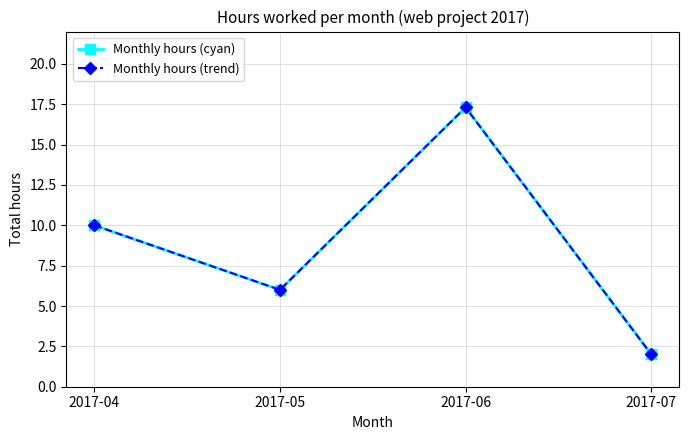

Which series changed the most between 2017-05 and 2017-07?

Monthly hours (cyan)